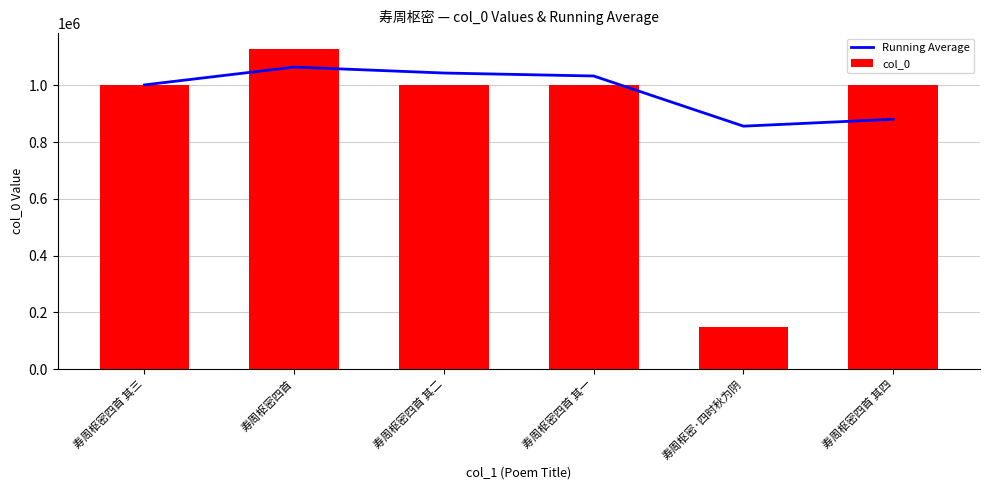

What is the value of the col_0 bar at the 5th from the left?

149028